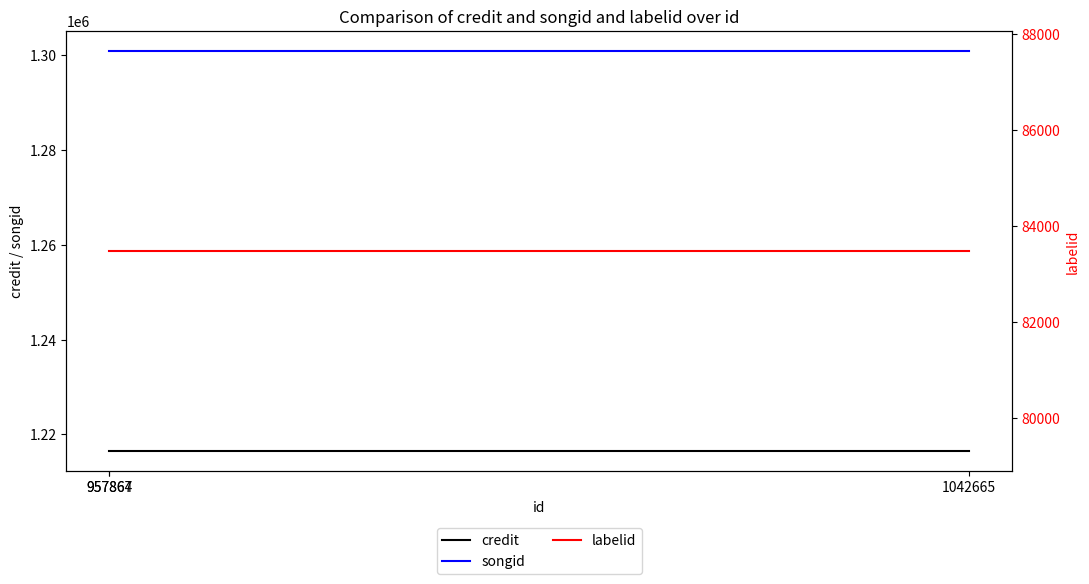

What is the value of the credit point at the 3rd from the left?

1216513